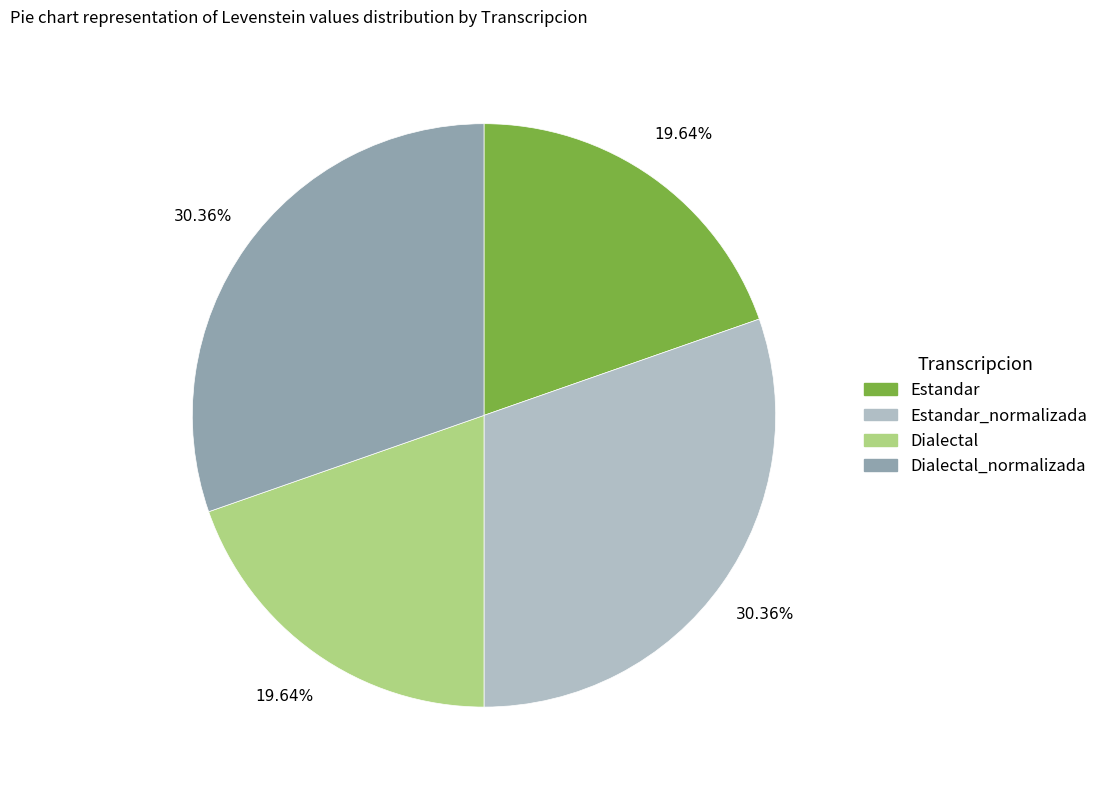

Is there any slice that represents more than half of the pie?

No